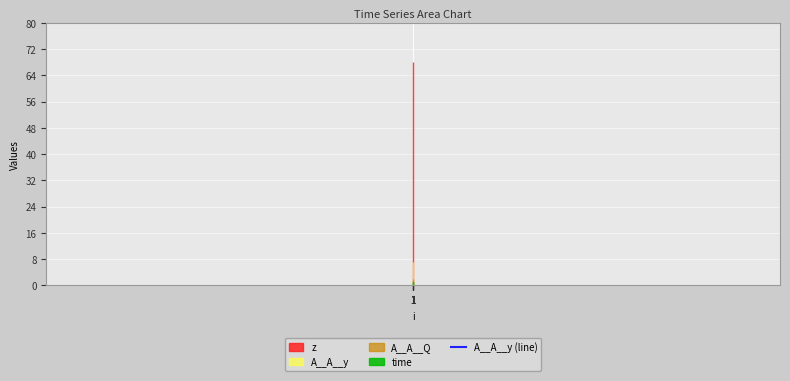

The value of z at 0.3 is 68.0. True or false?

True